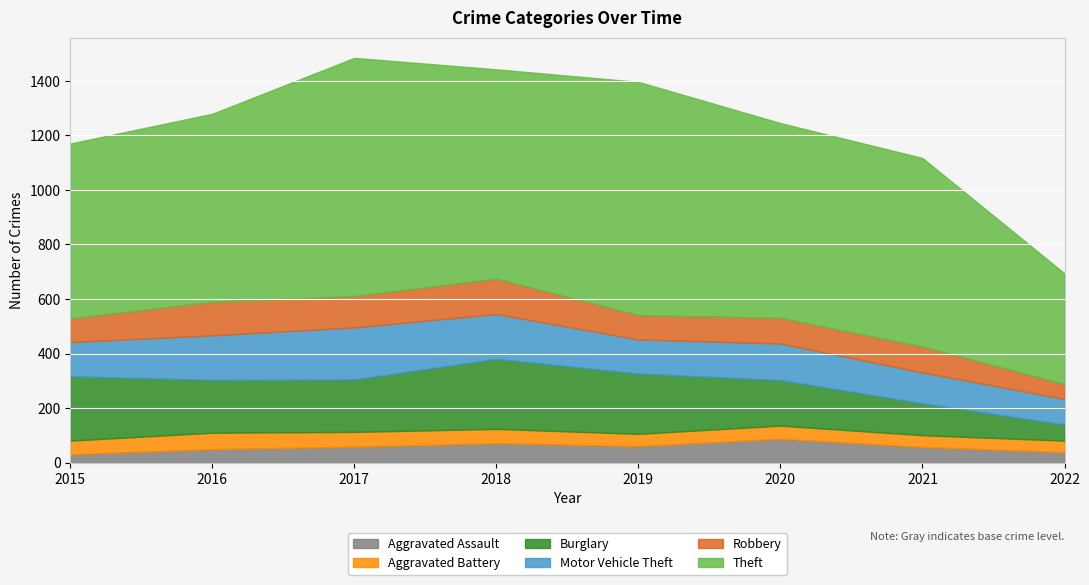

Reading right to left, what are all the values shown in this chart?

Aggravated Assault: 2022=39	2021=58	2020=88	2019=61	2018=72	2017=59	2016=50	2015=31
Aggravated Battery: 2022=42	2021=43	2020=48	2019=45	2018=52	2017=54	2016=60	2015=50
Burglary: 2022=59	2021=117	2020=167	2019=221	2018=257	2017=192	2016=194	2015=236
Motor Vehicle Theft: 2022=94	2021=113	2020=134	2019=125	2018=164	2017=191	2016=163	2015=125
Robbery: 2022=54	2021=95	2020=94	2019=89	2018=130	2017=115	2016=123	2015=87
Theft: 2022=406	2021=691	2020=714	2019=855	2018=767	2017=873	2016=689	2015=641